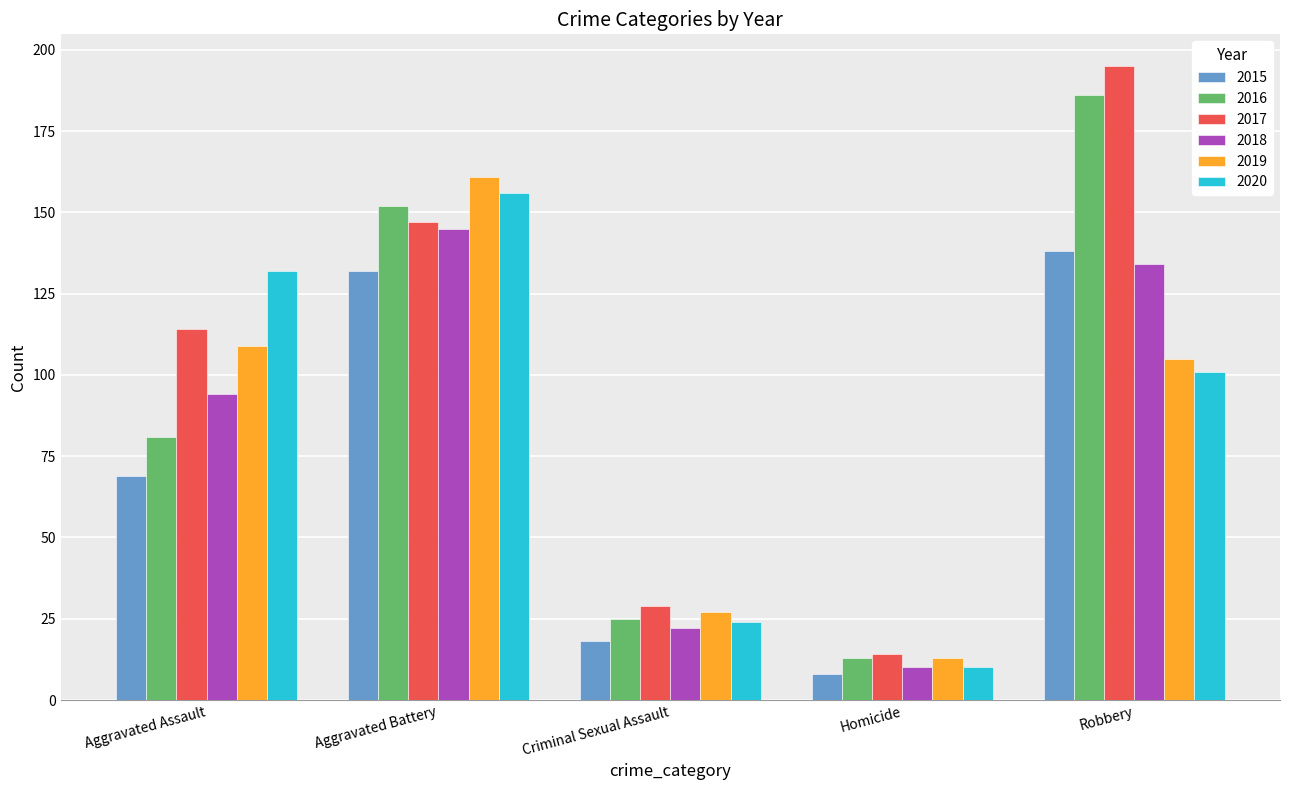

Rank the series by their maximum value, from lowest to highest.

2015, 2018, 2020, 2019, 2016, 2017